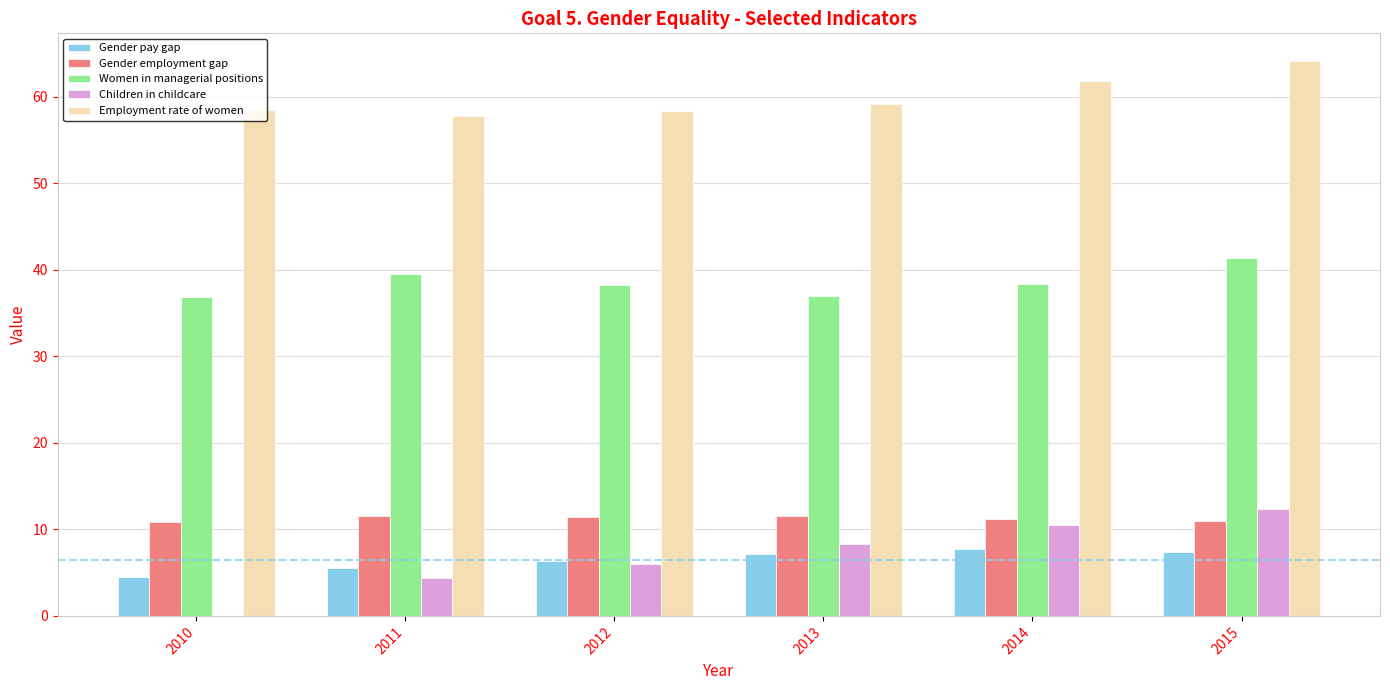

Count the number of data series in this chart.

5